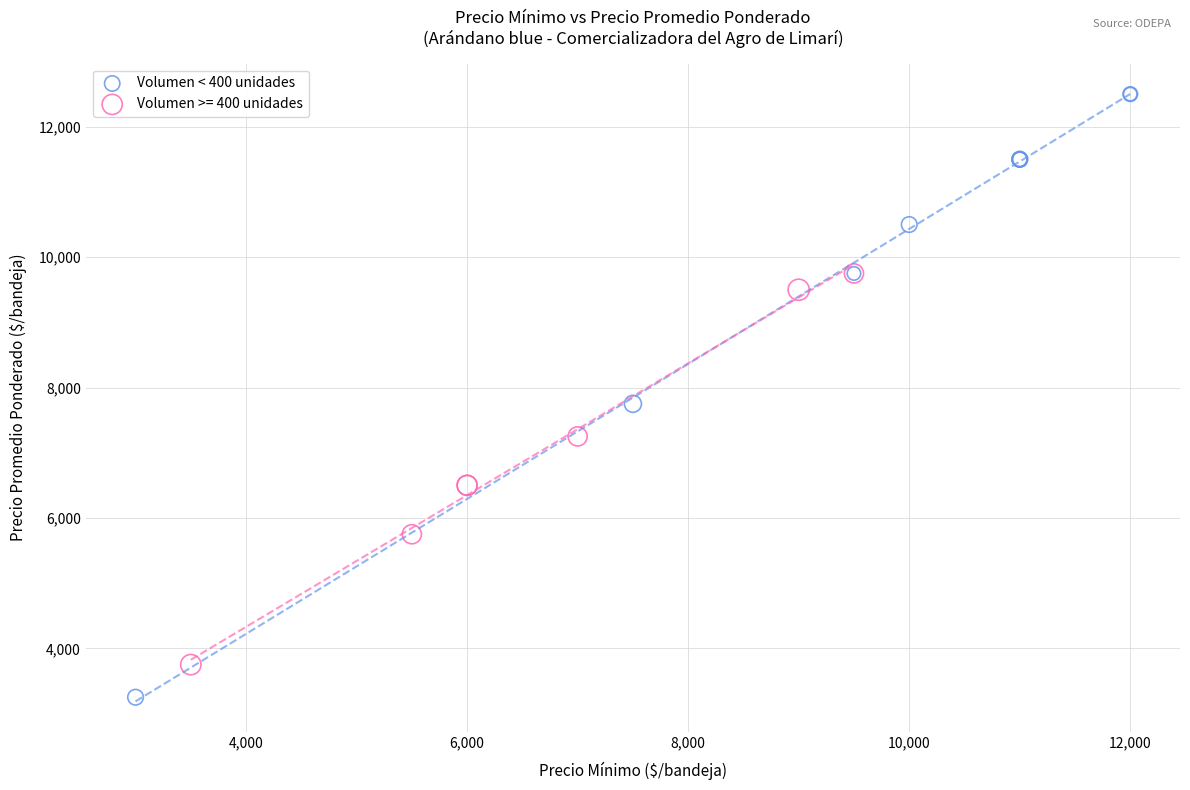

Which series has the widest spread of Y values?

Volumen < 400 unidades